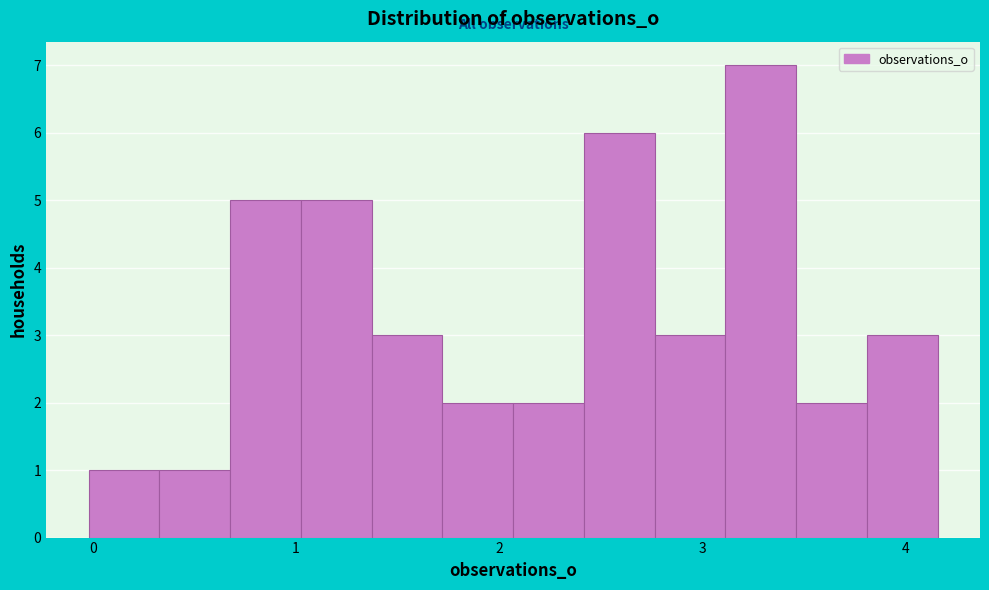

Read against the x-axis, roughly where is the centre of the tallest bar?

3.3